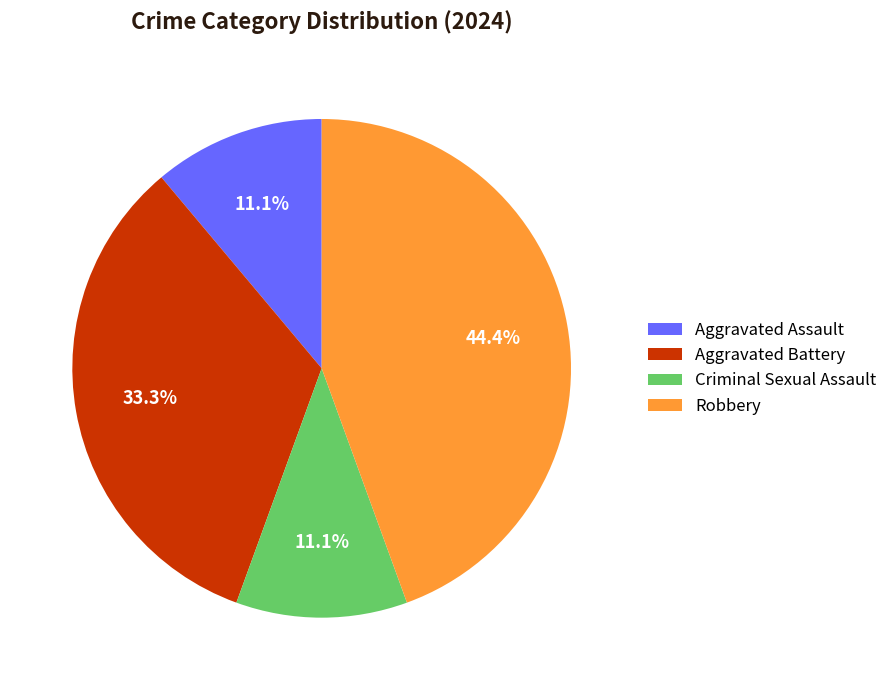

What is the largest slice in the pie chart?

Robbery